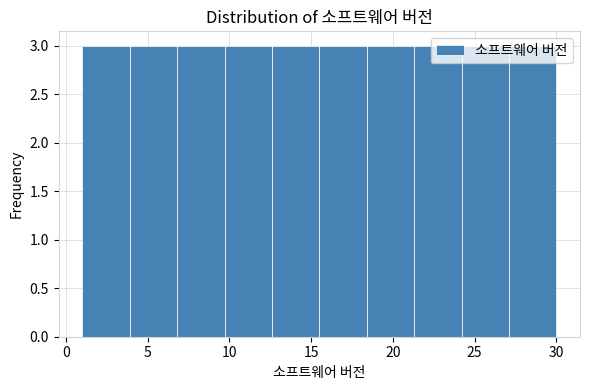

Reading left to right, list every bar in this chart as the range it spans on the x-axis followed by its height. Neither the bar edges nor the heights are printed on the chart, so give them approximately, as read against the axes.

1.0 to 3.9: 3
3.9 to 6.8: 3
6.8 to 9.7: 3
9.7 to 12.6: 3
12.6 to 15.5: 3
15.5 to 18.4: 3
18.4 to 21.3: 3
21.3 to 24.2: 3
24.2 to 27.1: 3
27.1 to 30.0: 3